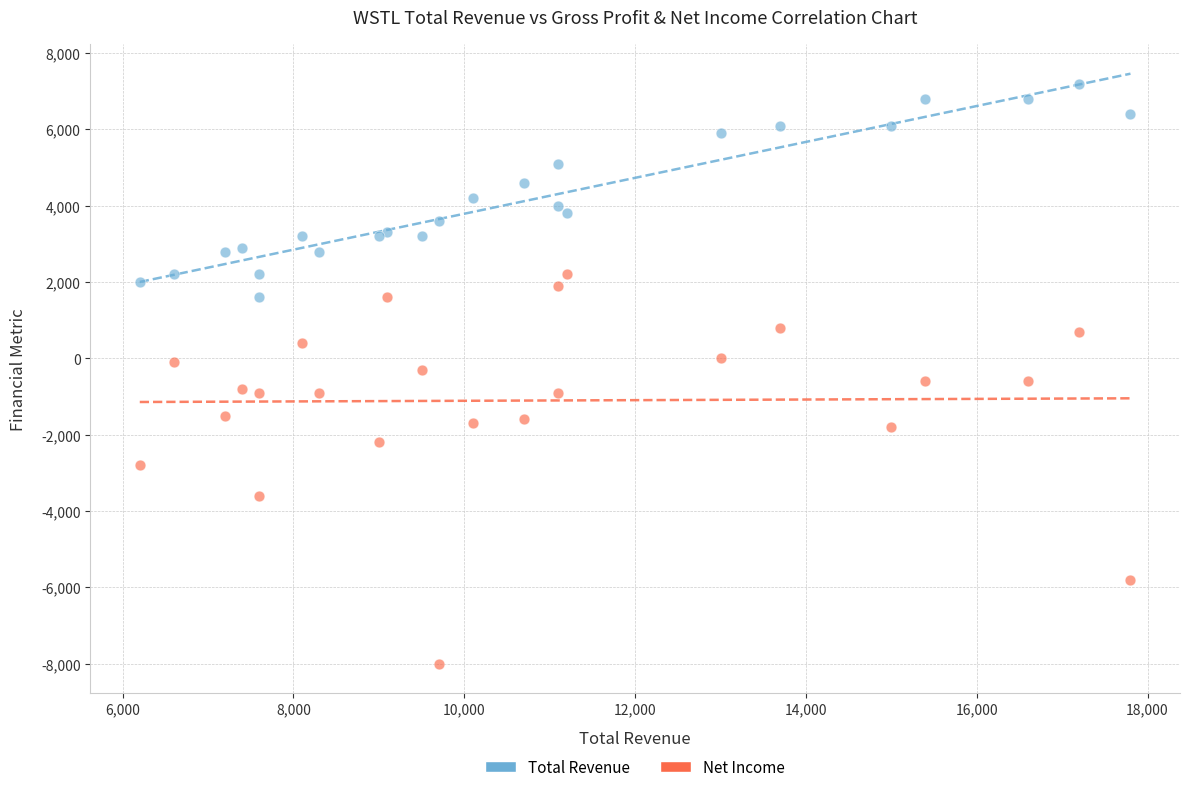

Which series has the largest Y range (max minus min)?

Net Income